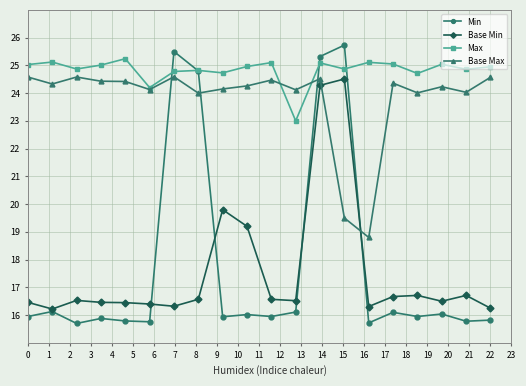

What is the highest value of the Min series?

25.7